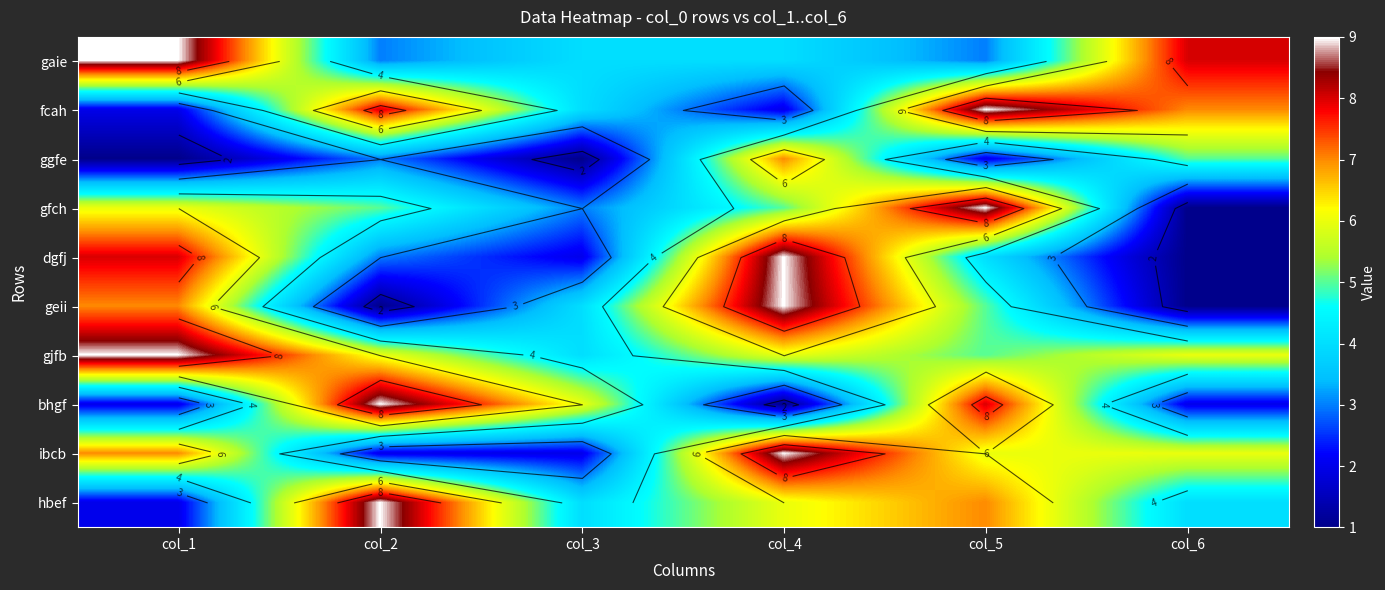

What is the sum of all bhgf values?

28